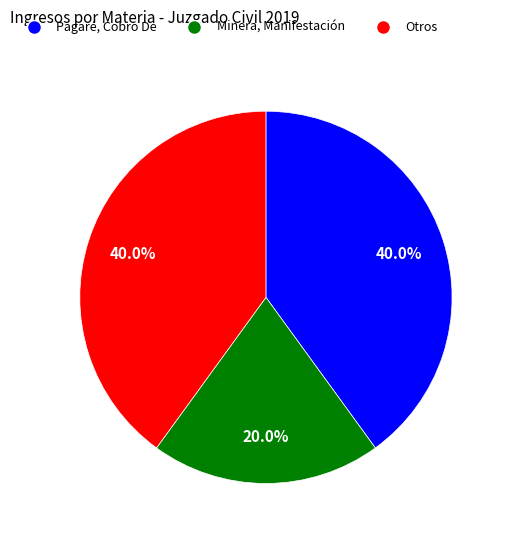

Do Pagaré, Cobro De and Otros together represent more than half of the pie?

Yes